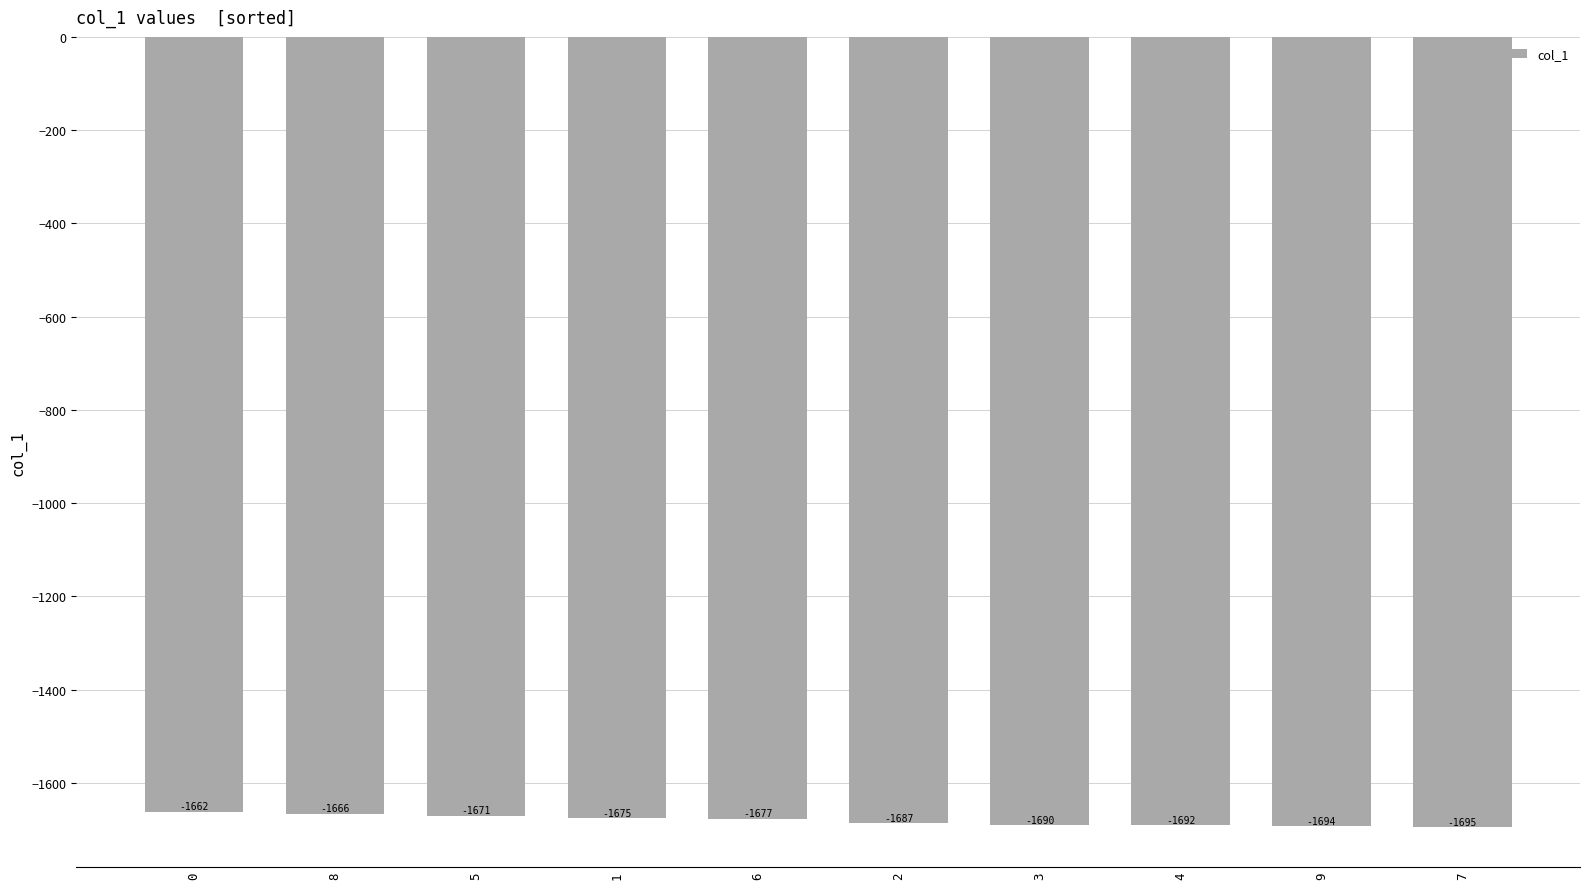

The chart shows a value of -1661.7 at 0. True or false?

True